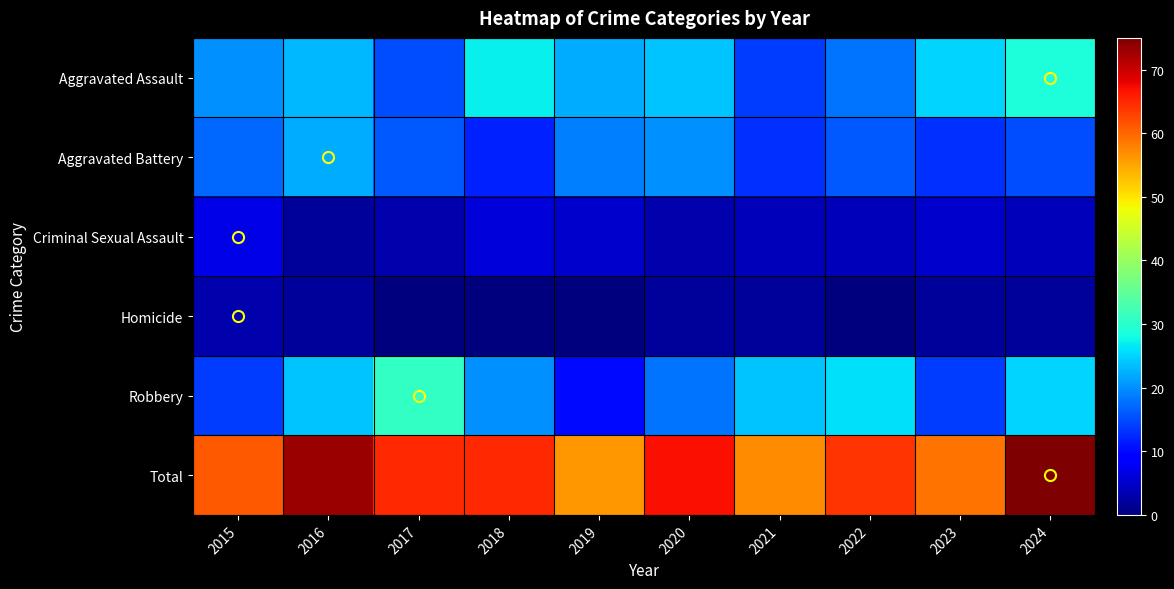

Rank the series at 2018 from lowest to highest value.

Homicide, Criminal Sexual Assault, Aggravated Battery, Robbery, Aggravated Assault, Total